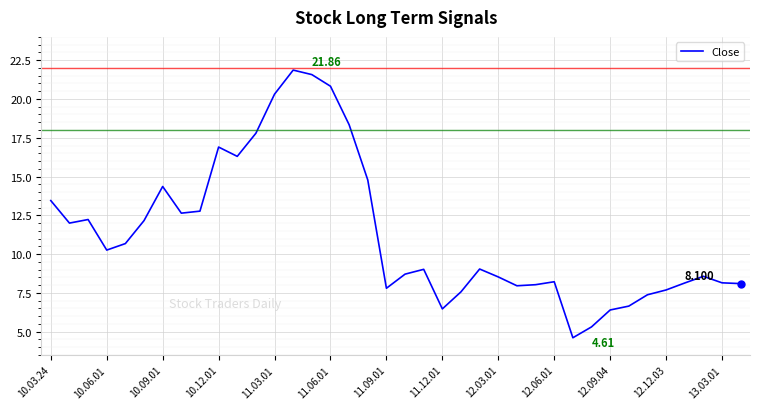

Does the chart display data point markers on the line(s)?

No